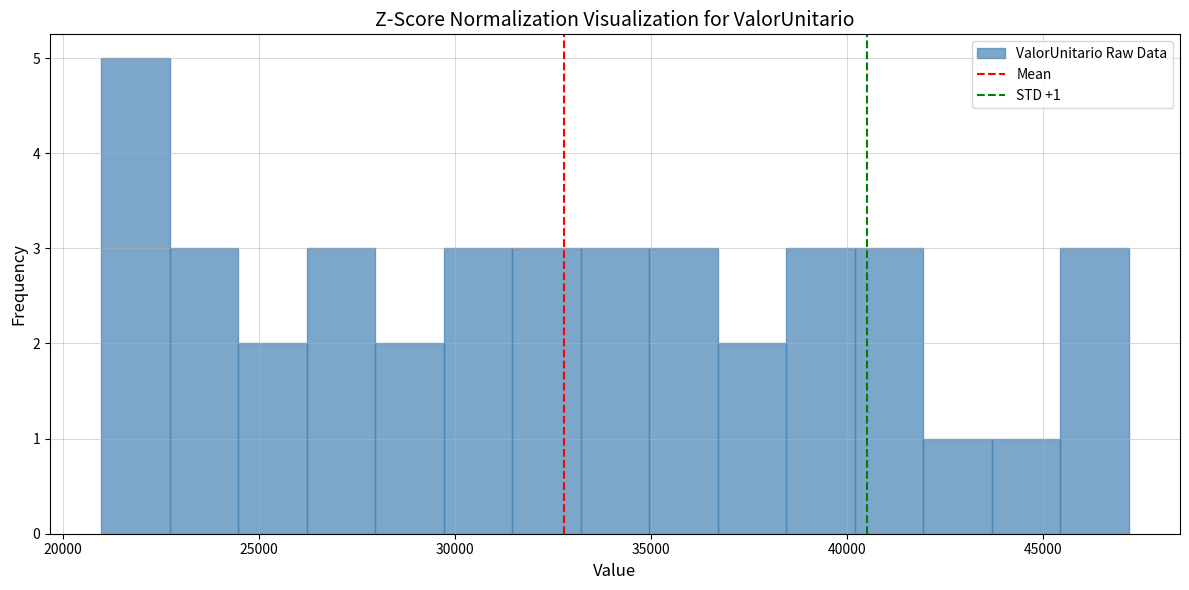

Around what value on the x-axis is the tallest bar? Give the approximate position of its centre, as read against the axis.

22000